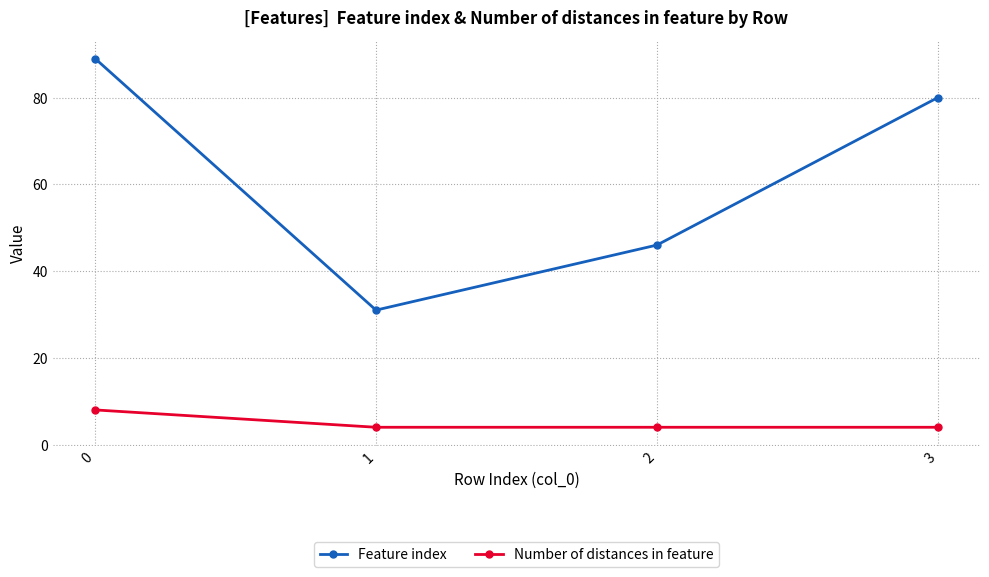

What is the difference between the maximum and second lowest values in the Feature index series?

43